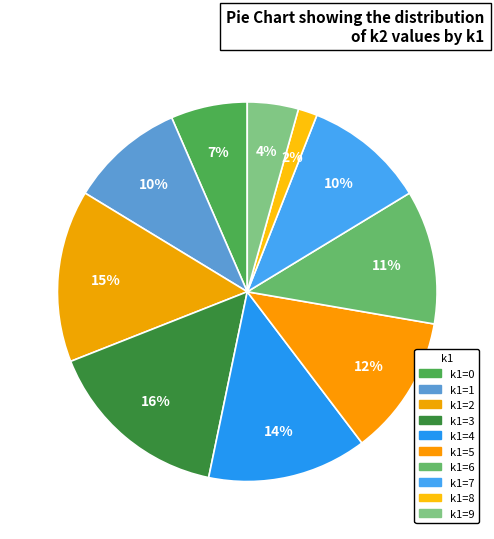

How many slices are in this pie chart?

10